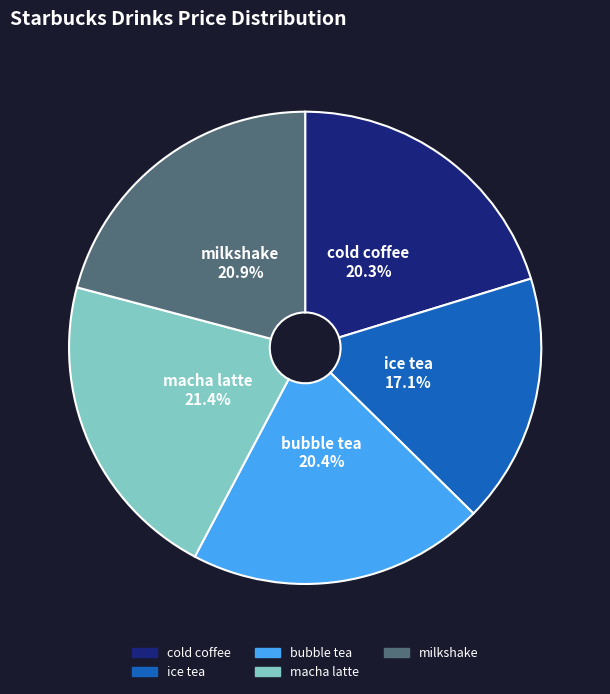

What percentage do cold coffee and ice tea together represent?

37.4%